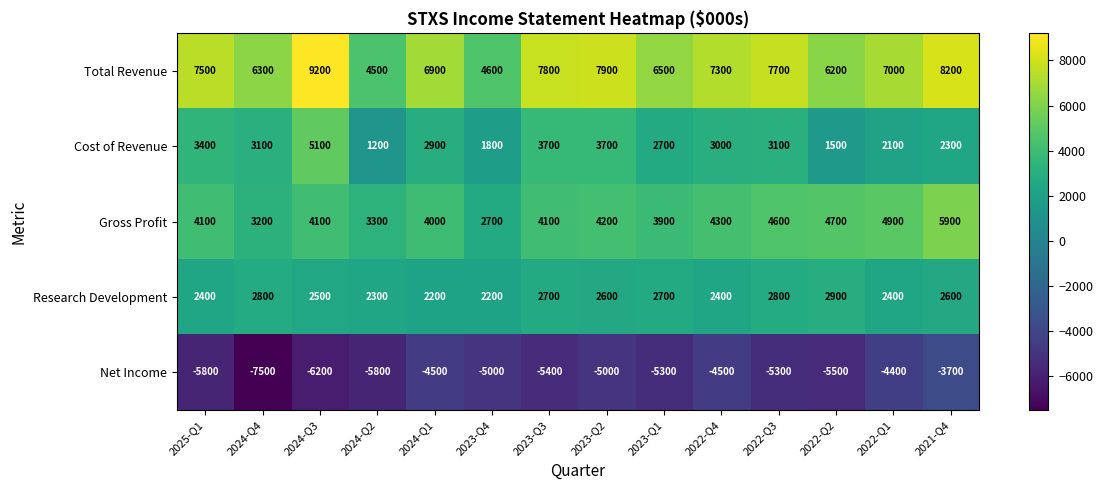

What is the difference between the Gross Profit values at 2023-Q2 and 2022-Q4?

100